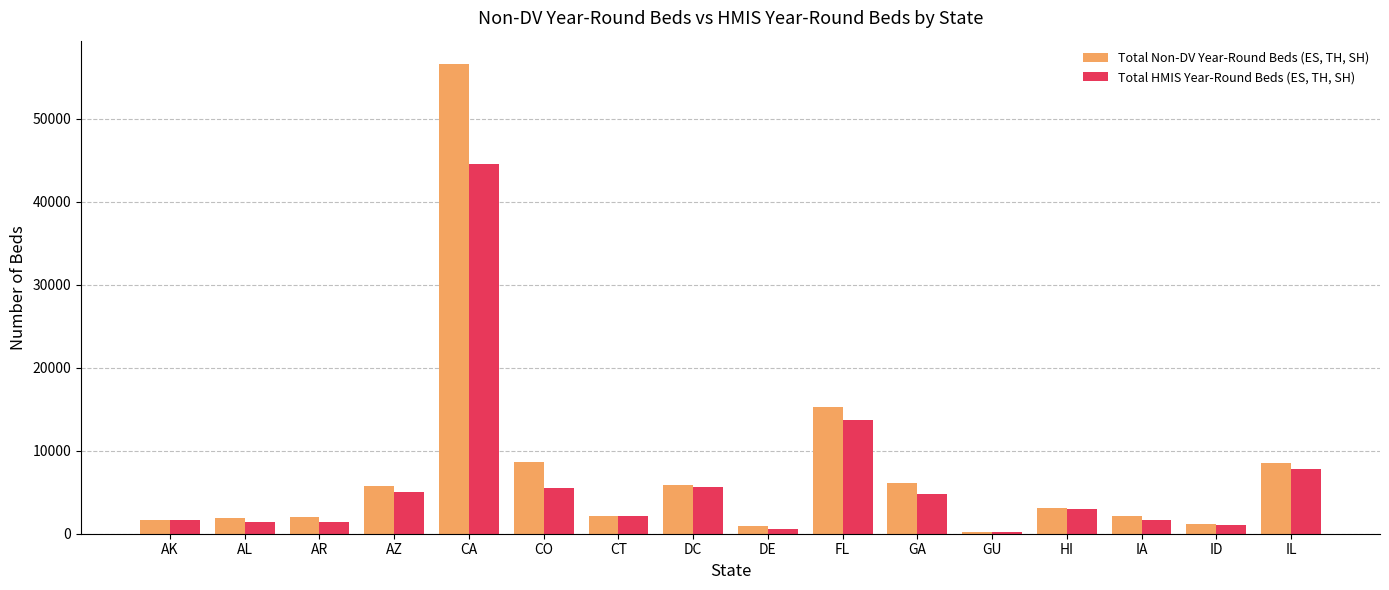

True or false: Total HMIS Year-Round Beds (ES, TH, SH) has a value of 7814 at IL.

True